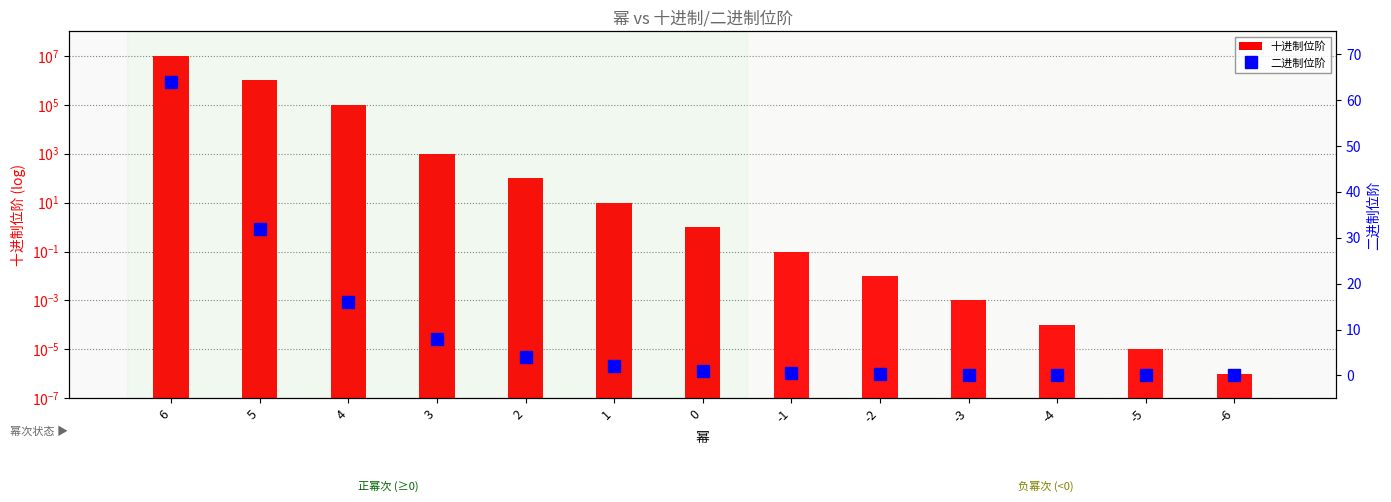

What is the sum of all 二进制位阶 values?

128.0